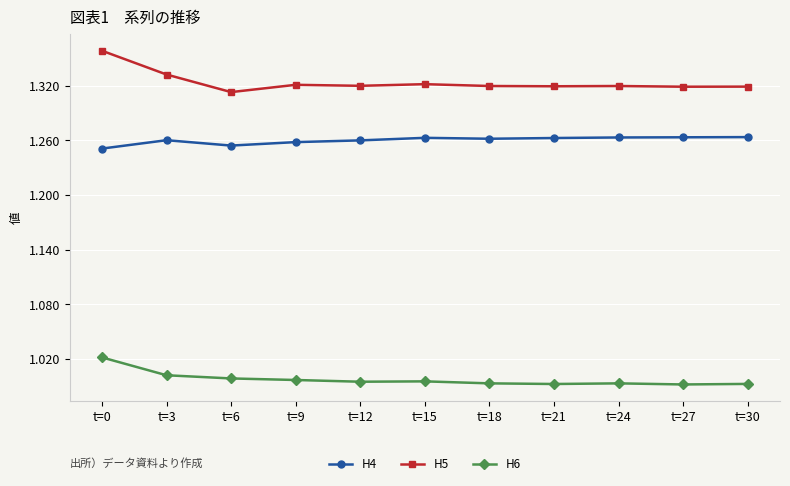

What is the sum of the H5 values at t=18 and t=15?

2.6